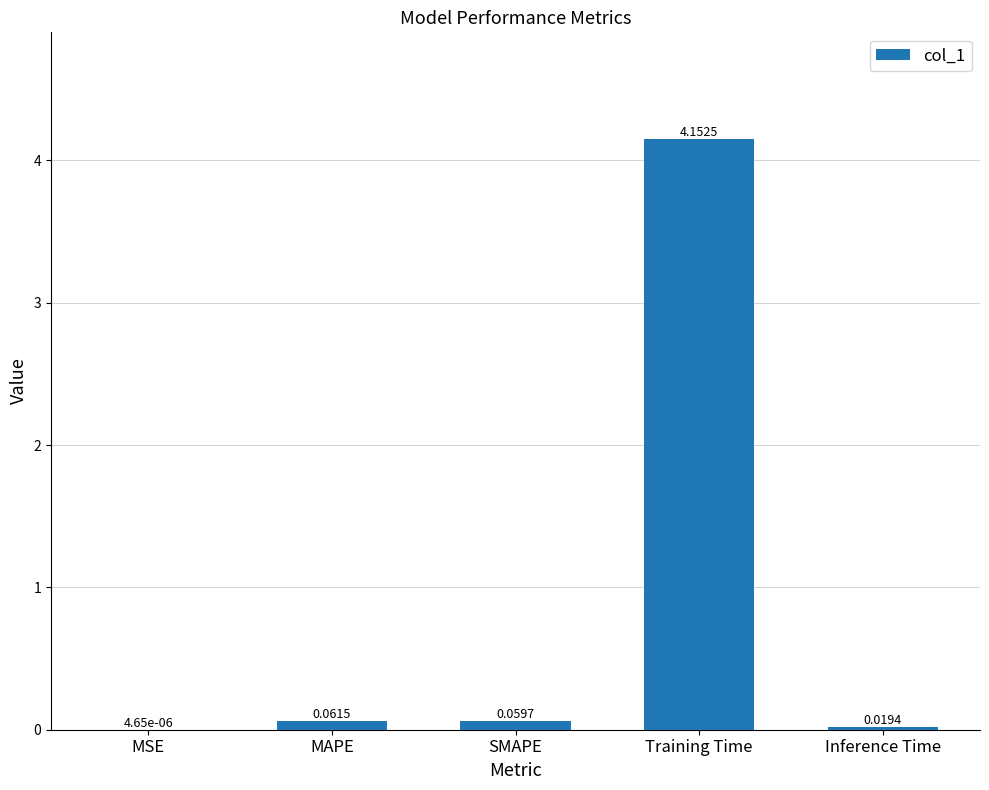

What is the sum of all values?

4.3